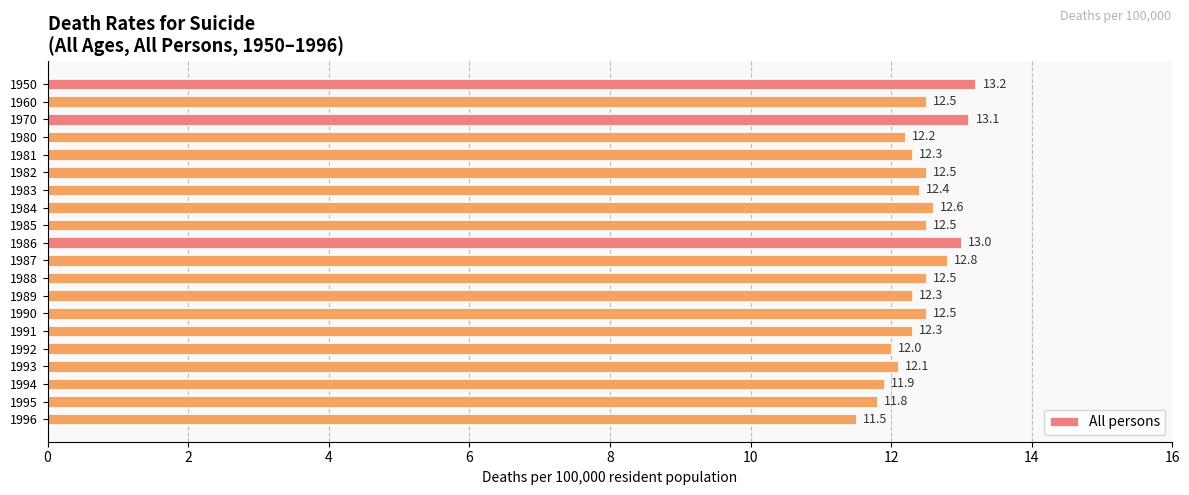

Which category has the lowest value across all series?

1996